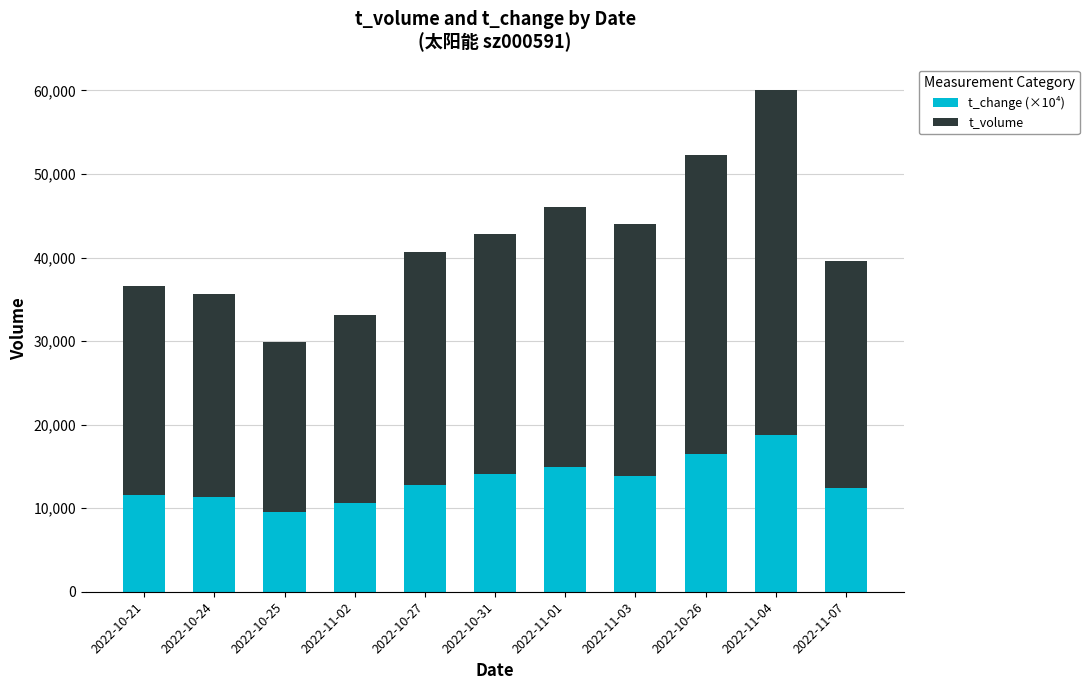

The value of t_change (×10⁴) at 2022-11-07 is 19777.7. True or false?

False